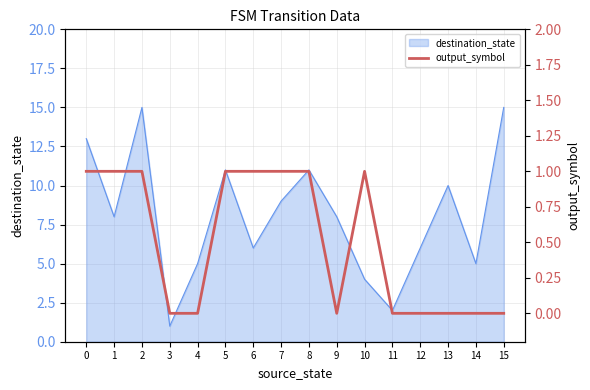

How many positive values are there?

8